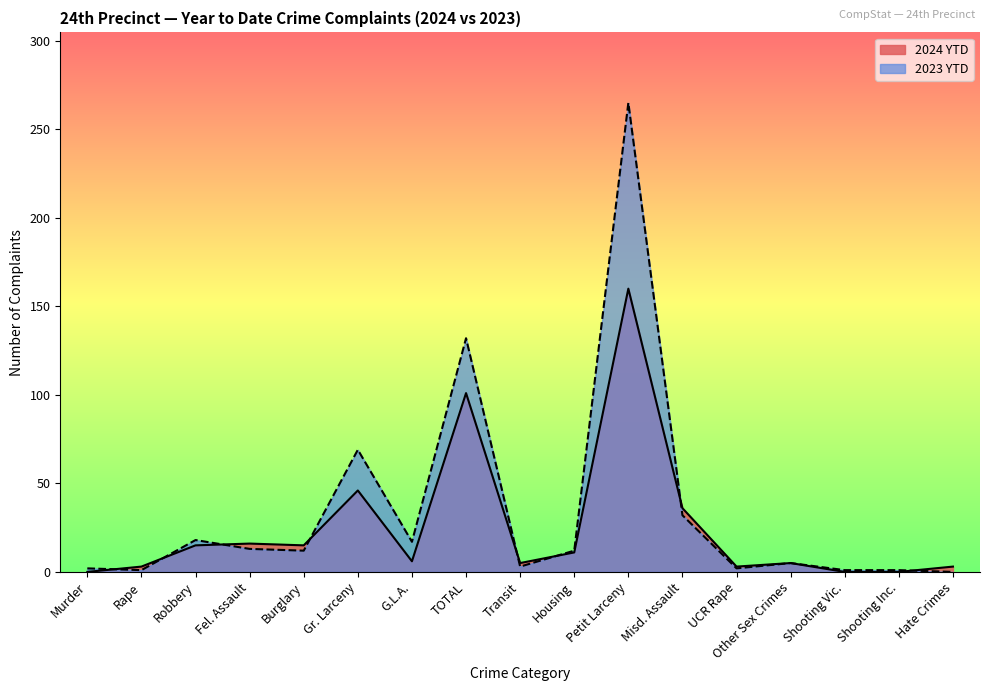

Reading right to left, list all the values displayed in this chart.

2024 YTD: 3	0	0	5	3	36	160	11	5	101	6	46	15	16	15	3	0
2023 YTD: 0	1	1	5	2	32	265	12	3	132	17	69	12	13	18	1	2